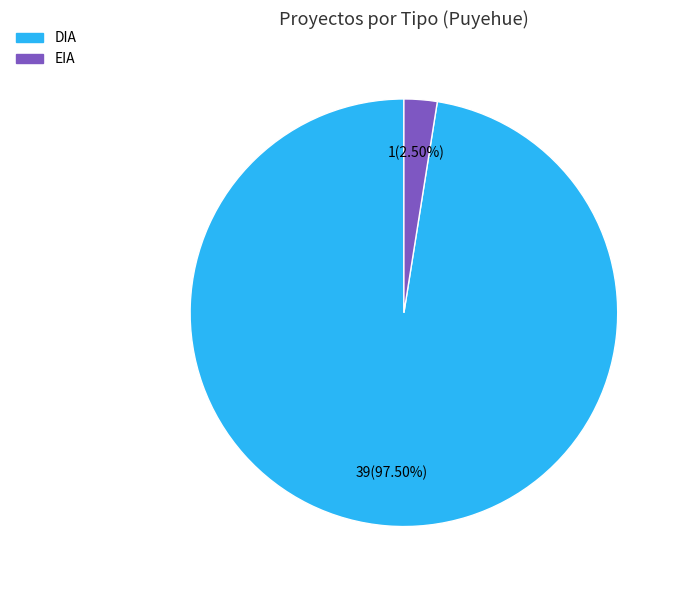

Which slice represents more than half of the pie?

DIA